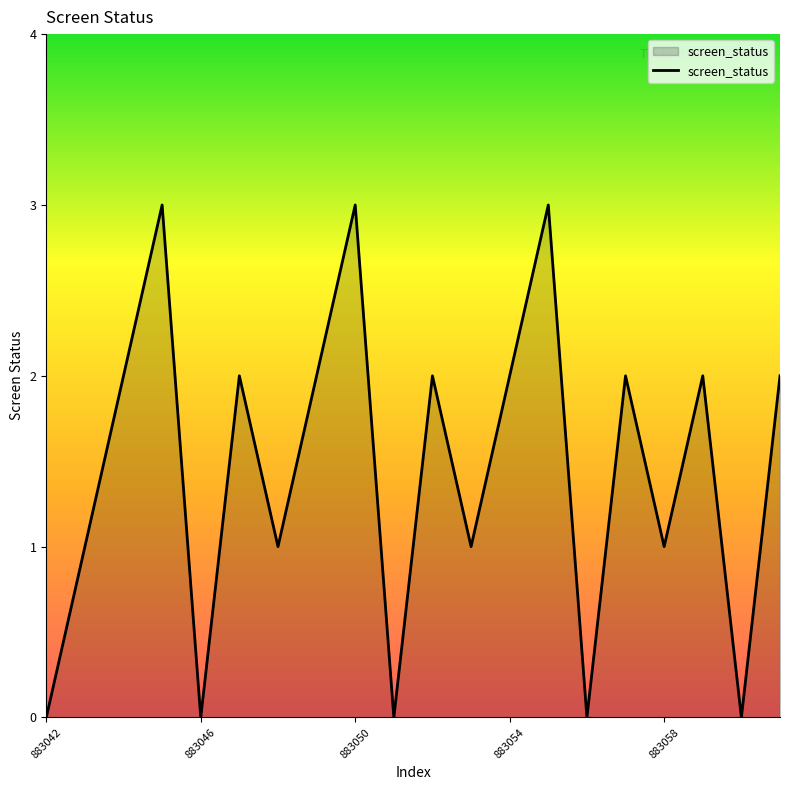

What is the greatest value displayed?

3